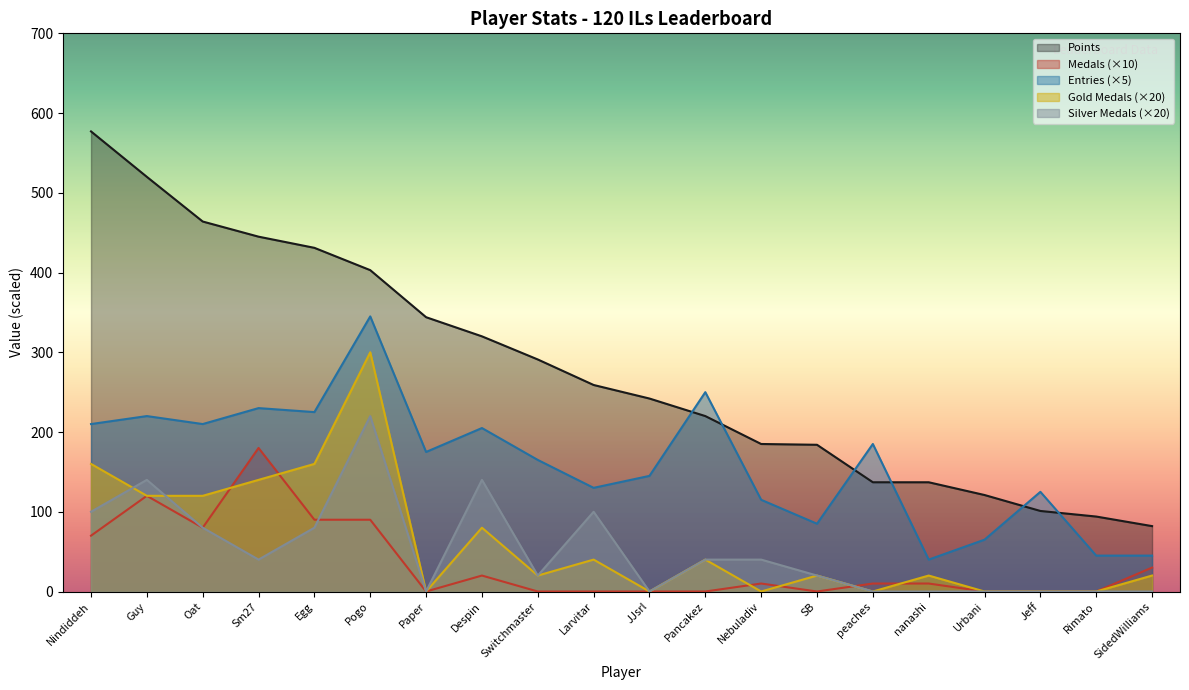

True or false: Points and Gold Medals cross at least once.

False